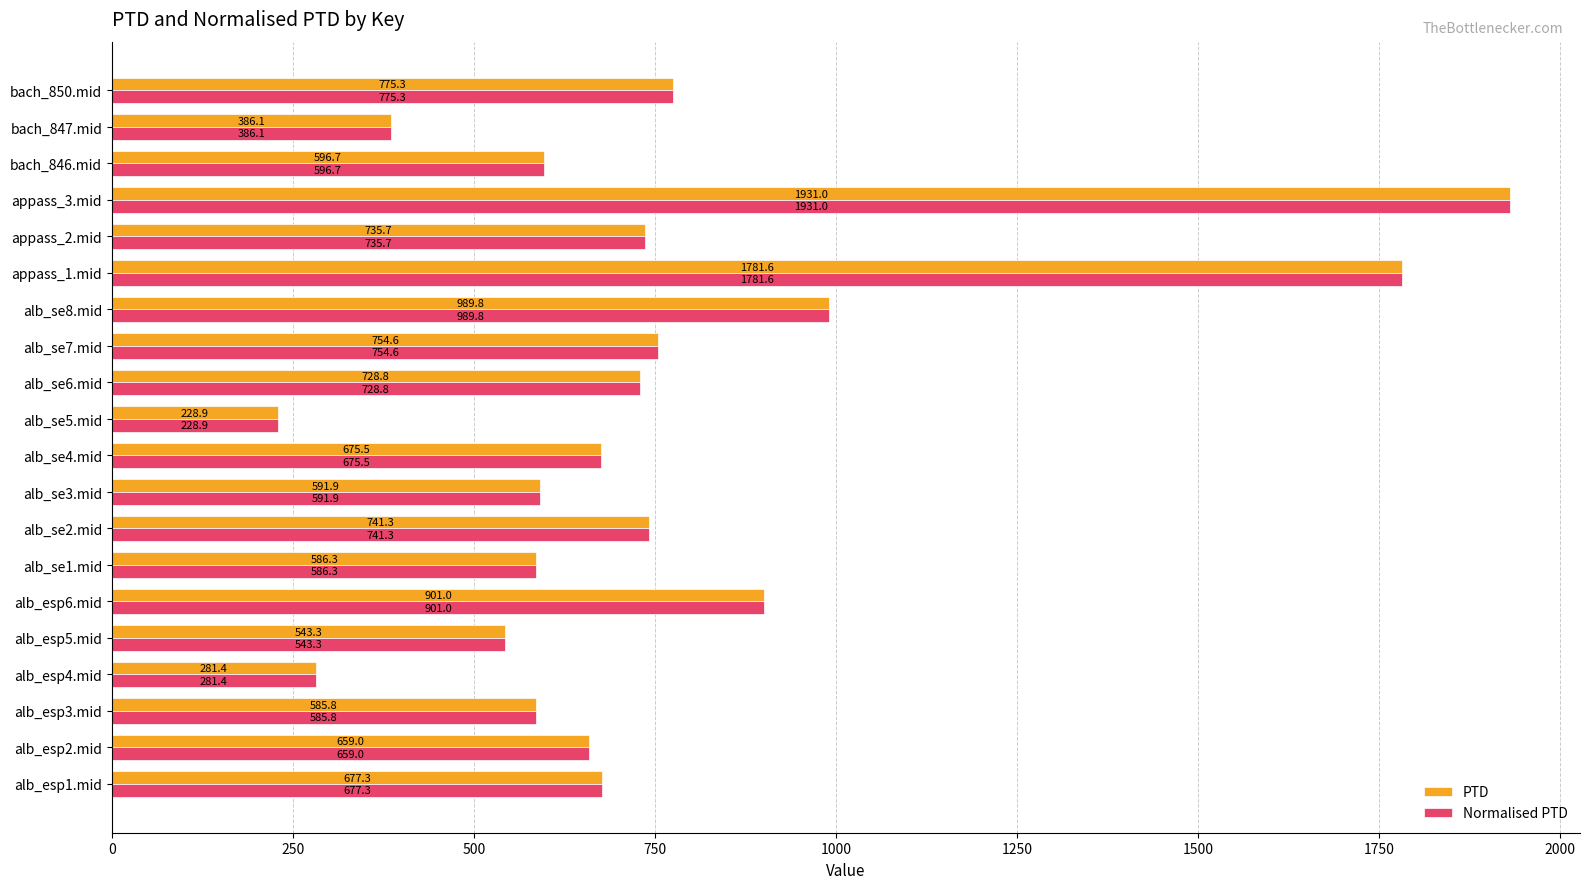

What is the average value of the PTD series?

757.6